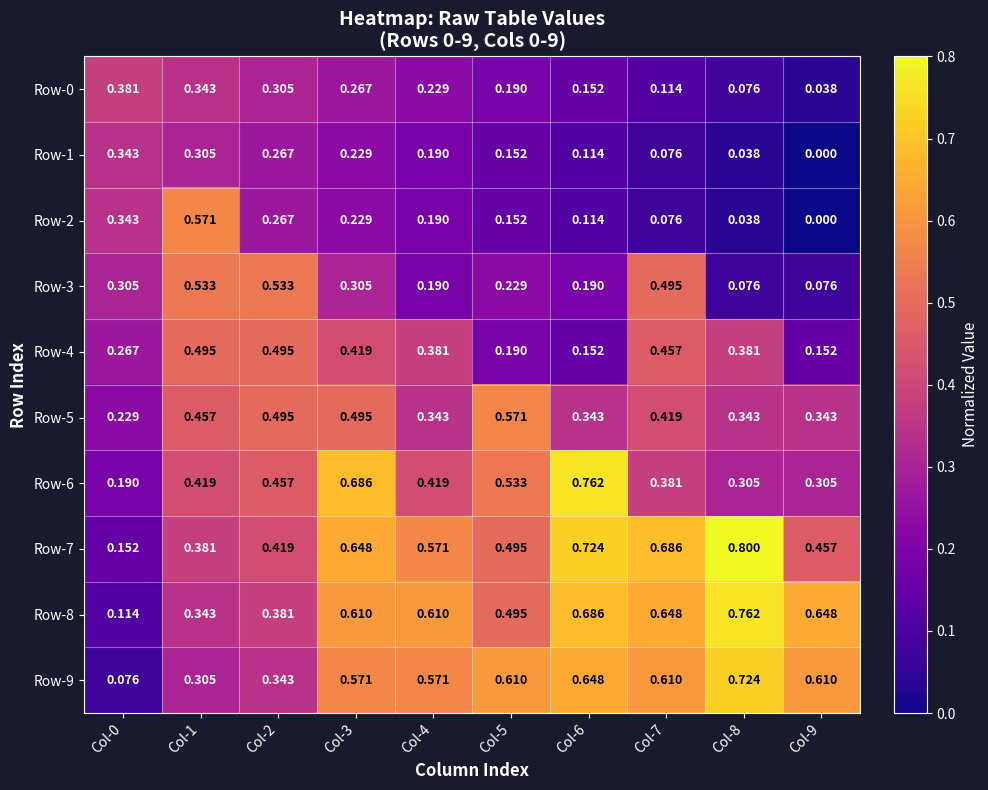

At which category is the sum across all series the highest?

Col-3